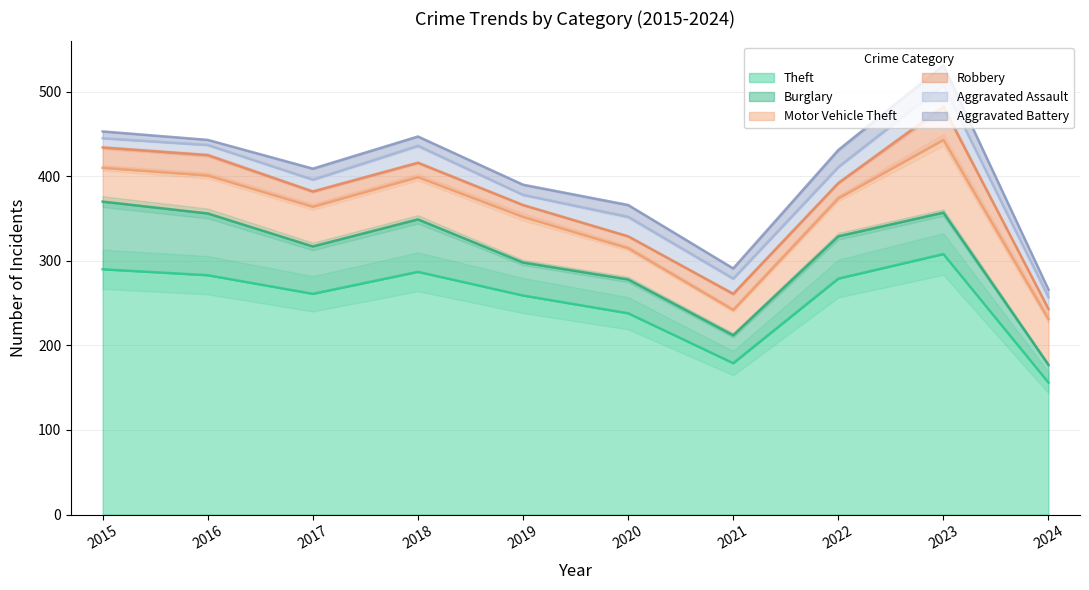

What is the difference between the second highest and second lowest values in the Theft series?

111